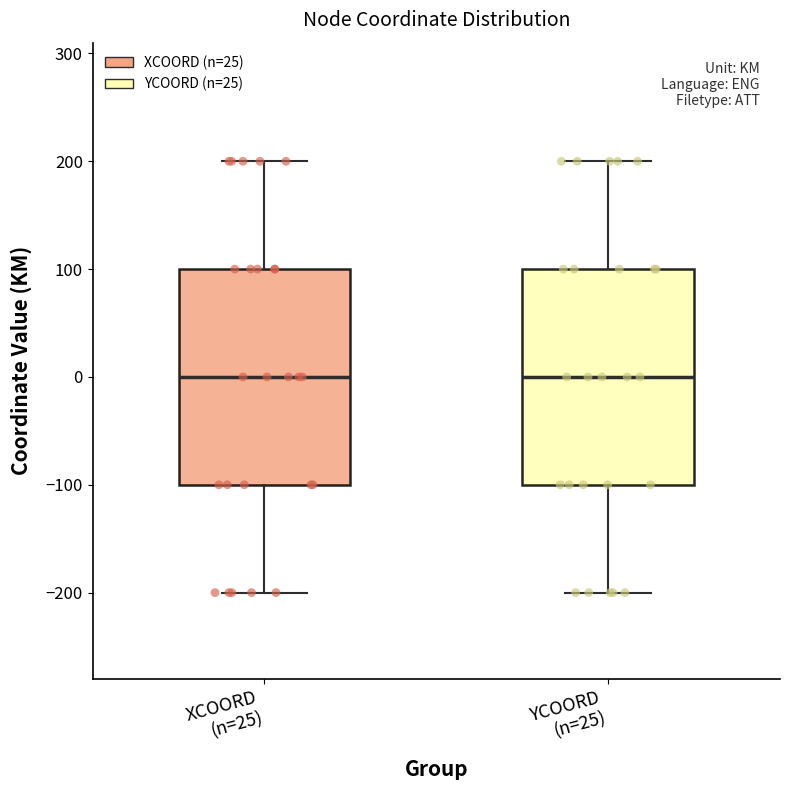

Reading left to right, read every box against the y-axis: the position of its median line, the range the box covers, and the ends of its whiskers. The values are not printed on the chart, so give them approximately, as read against the axis.

XCOORD (n=25): median 0, box -100 to 100, whiskers -200 to 200
YCOORD (n=25): median 0, box -100 to 100, whiskers -200 to 200